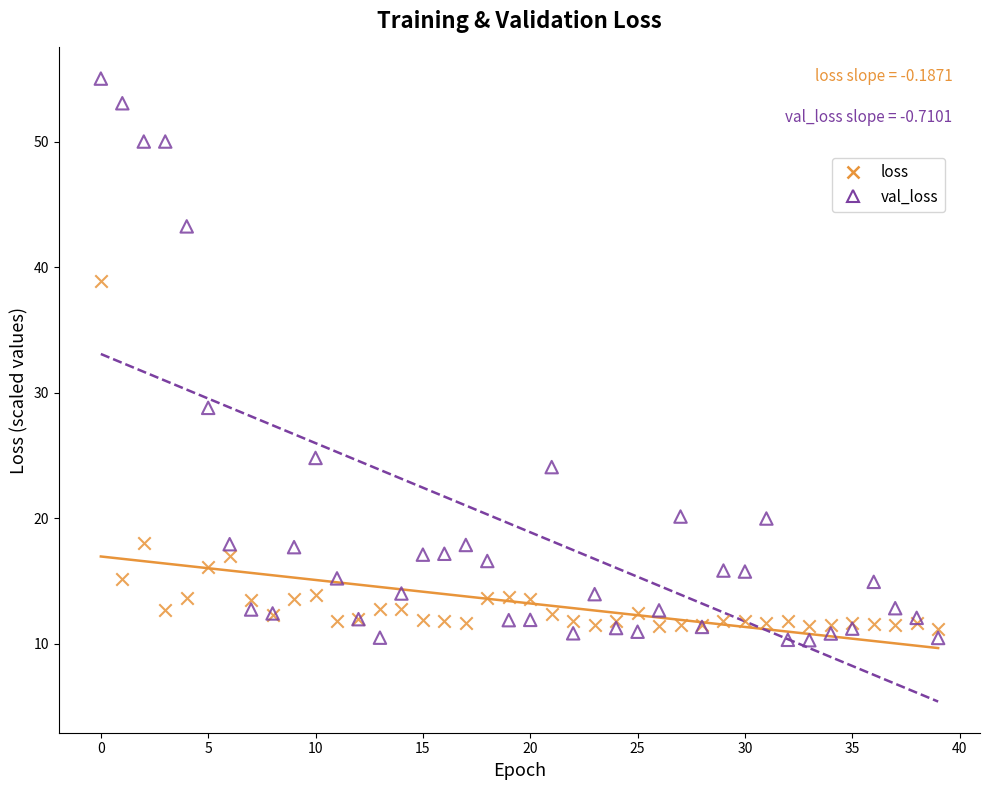

Across all series, what Y value is closest to 32?

28.8